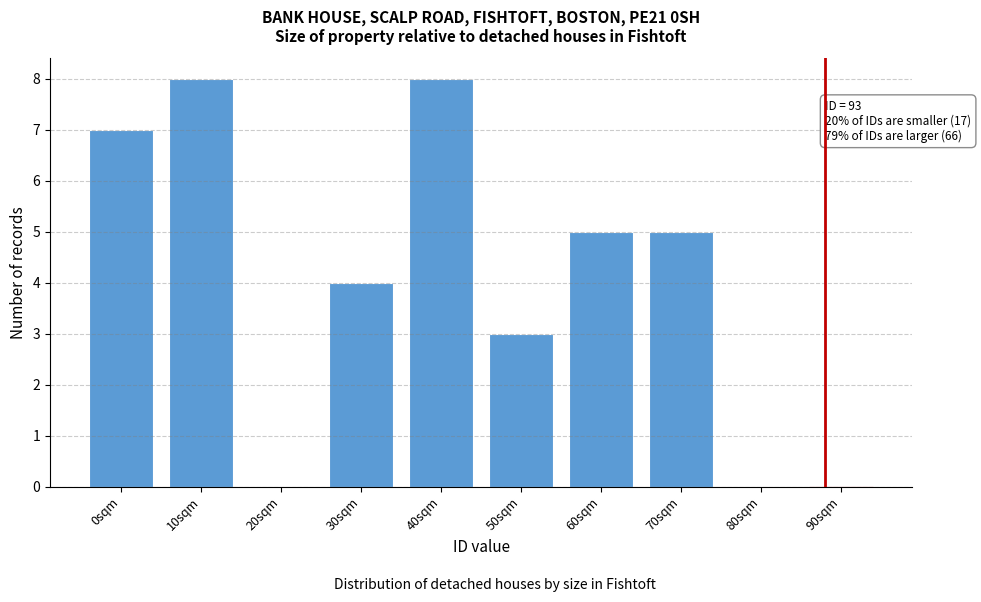

Reading left to right, list all the values displayed in this chart.

0sqm=7	10sqm=8	20sqm=0	30sqm=4	40sqm=8	50sqm=3	60sqm=5	70sqm=5	80sqm=0	90sqm=0